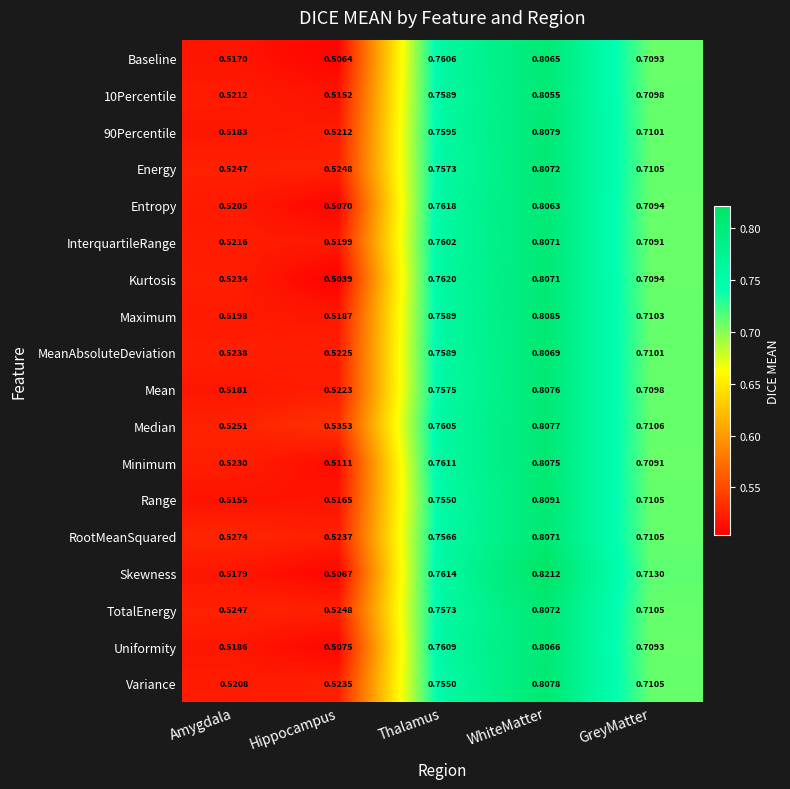

List the labels in order of Uniformity value, smallest first.

Hippocampus, Amygdala, GreyMatter, Thalamus, WhiteMatter